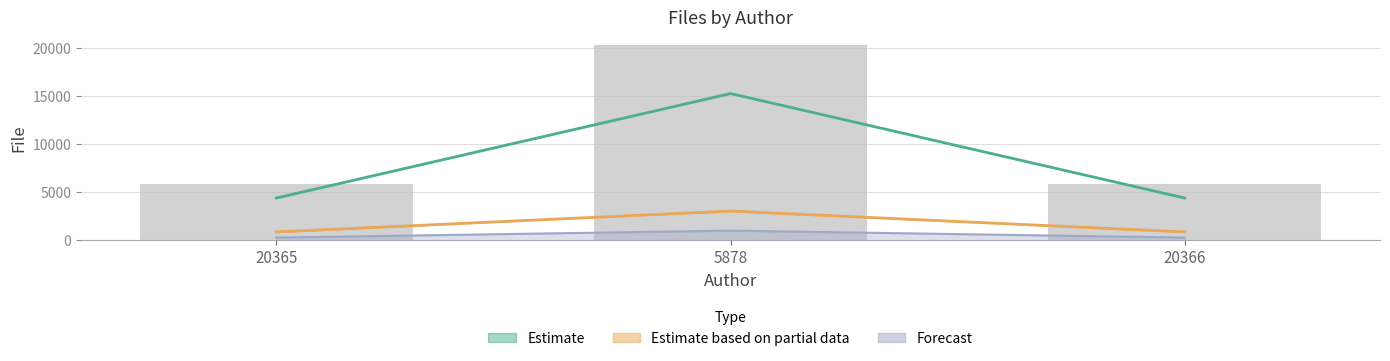

True or false: the data shows 293.9 at 20365.

True